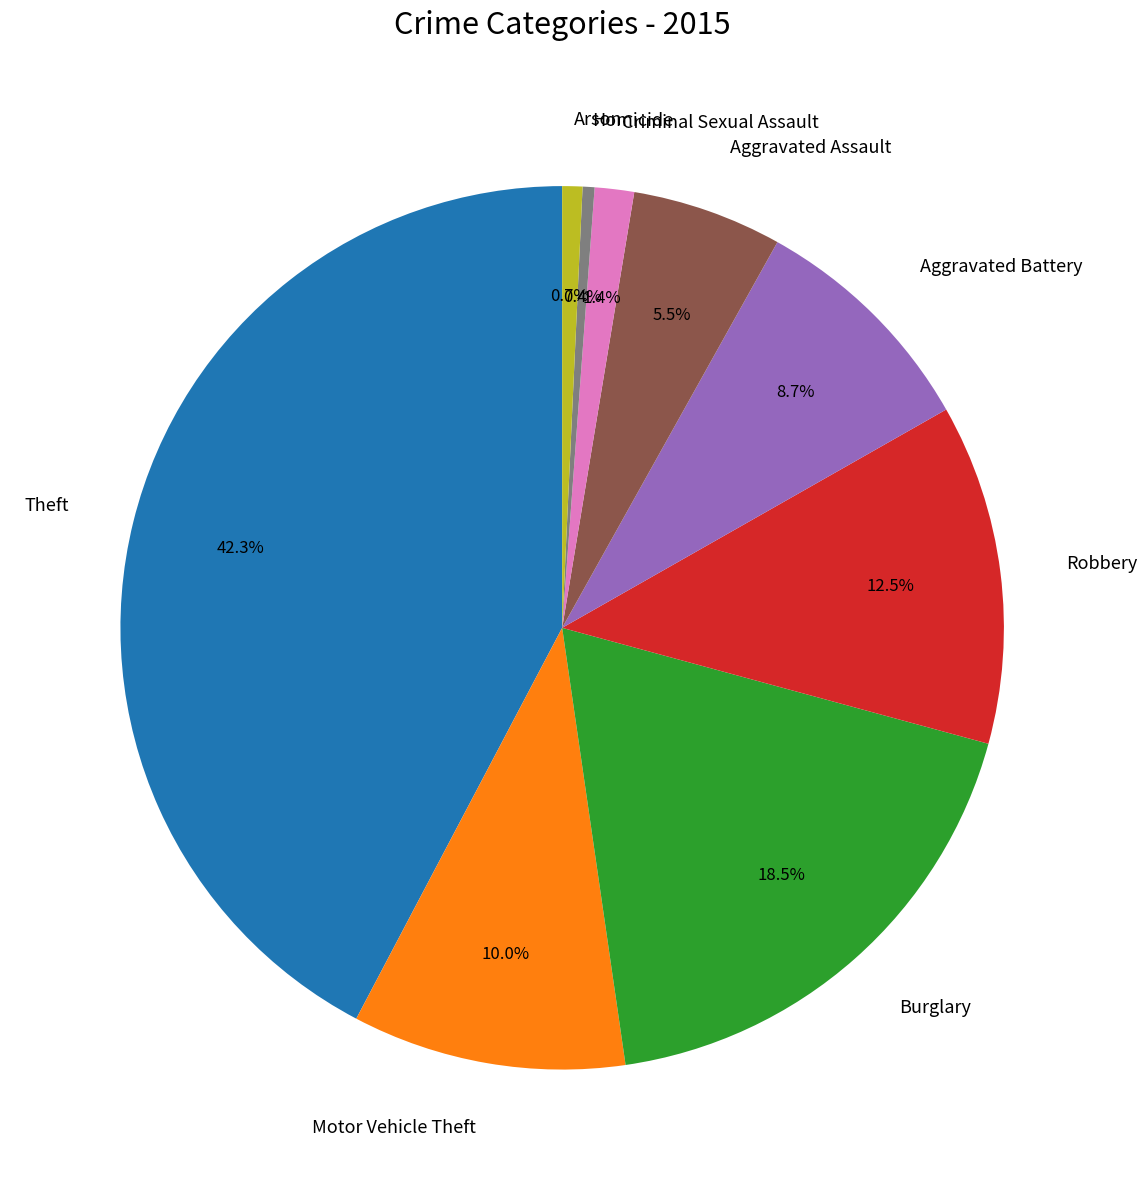

Which has a higher value, Arson or Theft?

Theft